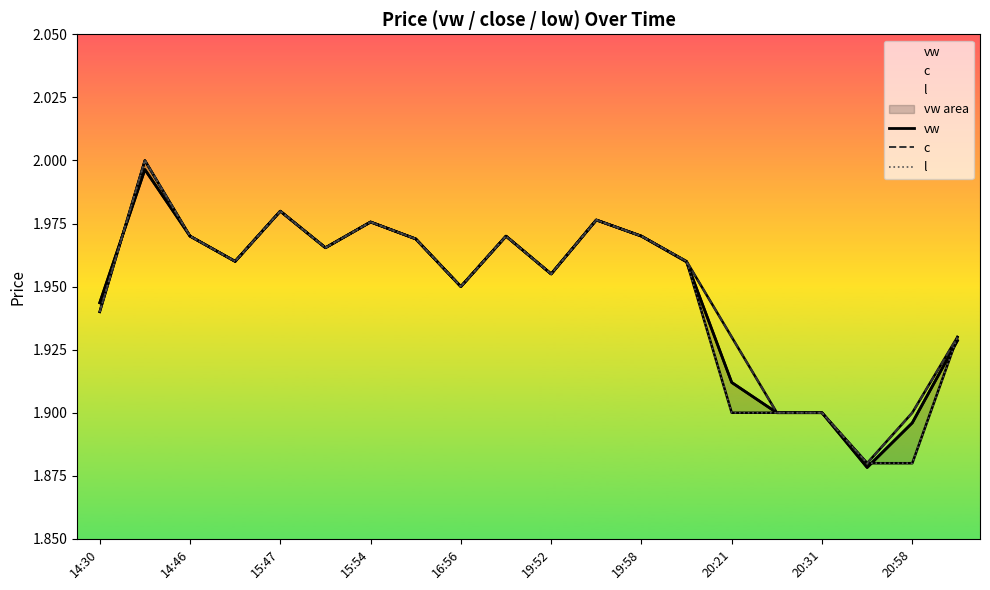

How many interior local valleys does the vw series have?

5